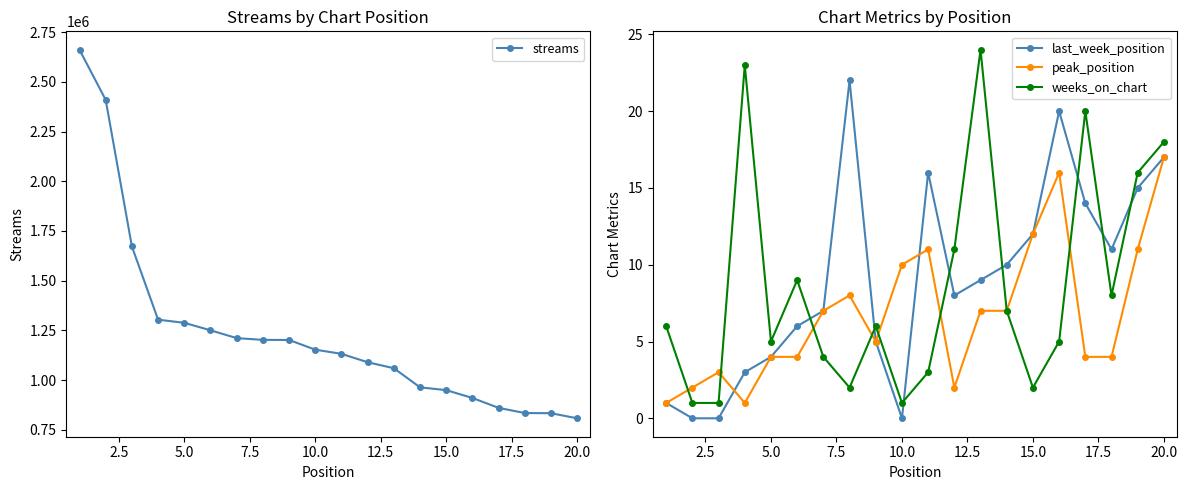

What is the minimum value for peak_position?

1